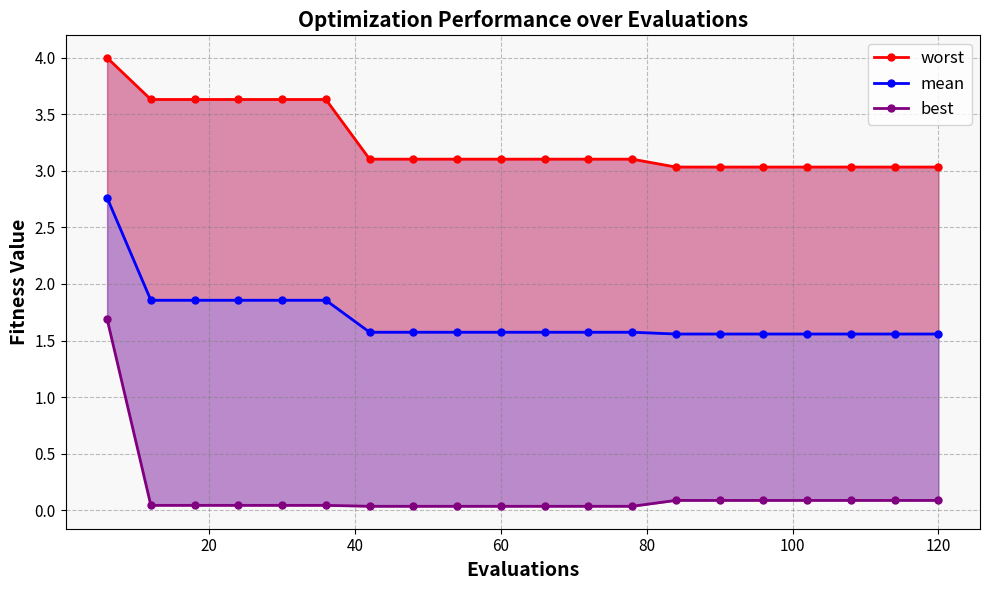

At how many categories does at least one series exceed 2?

20